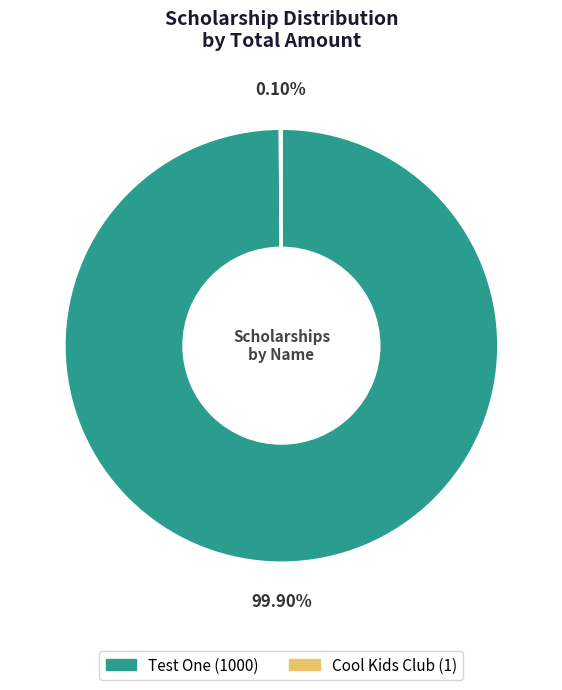

Which slice is the largest?

Test One